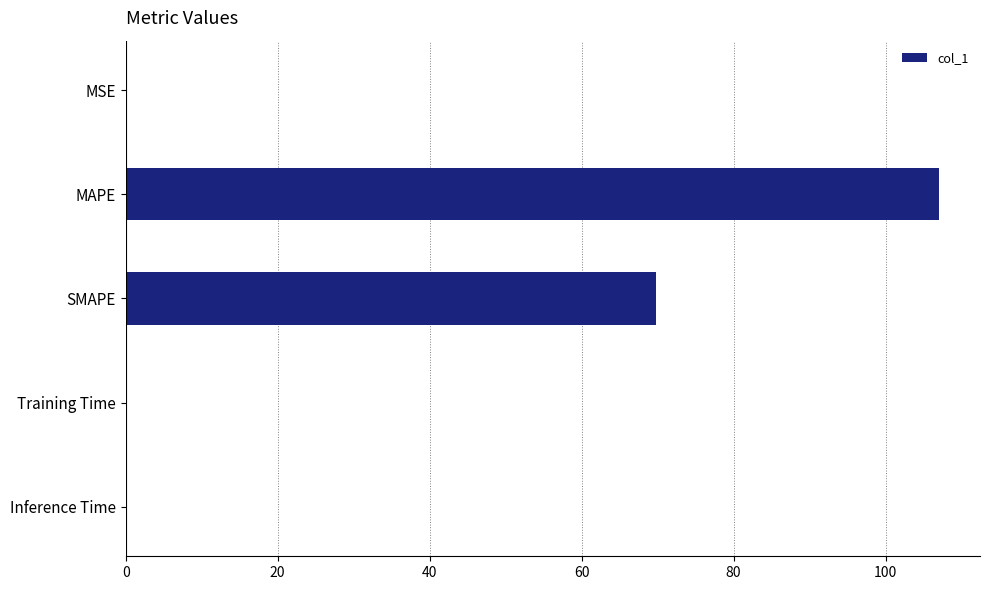

What is the sum of all values?

176.9